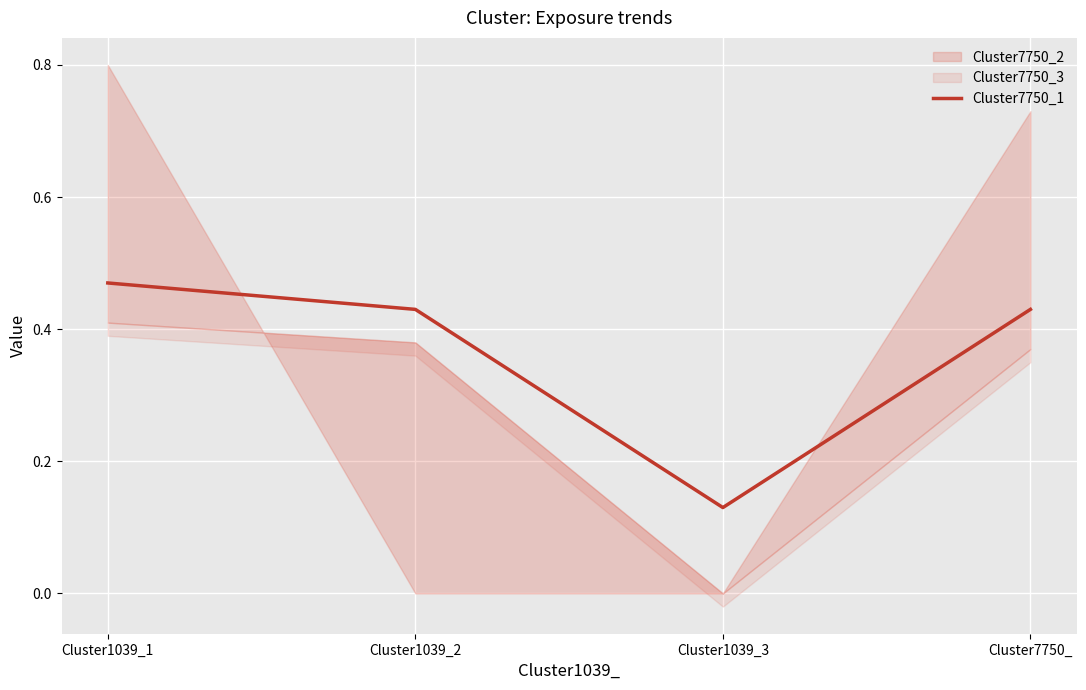

Rank the categories by value from lowest to highest.

Cluster1039_3, Cluster1039_2, Cluster7750_, Cluster1039_1